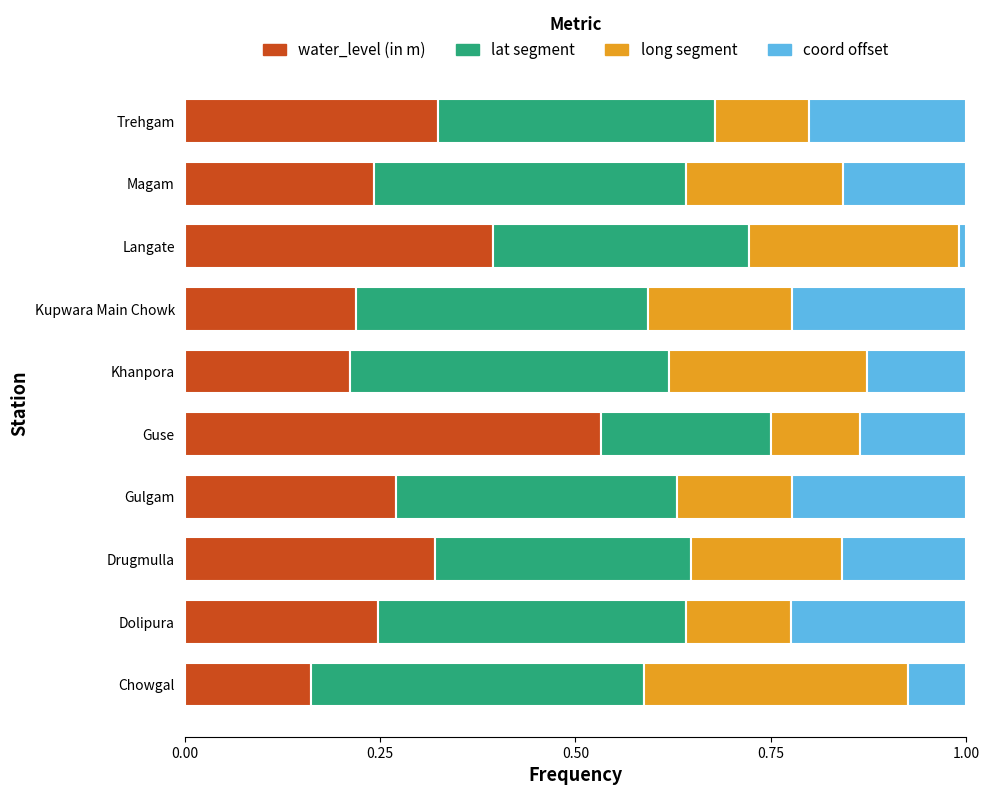

At which label does water_level (in m) reach its minimum?

Chowgal